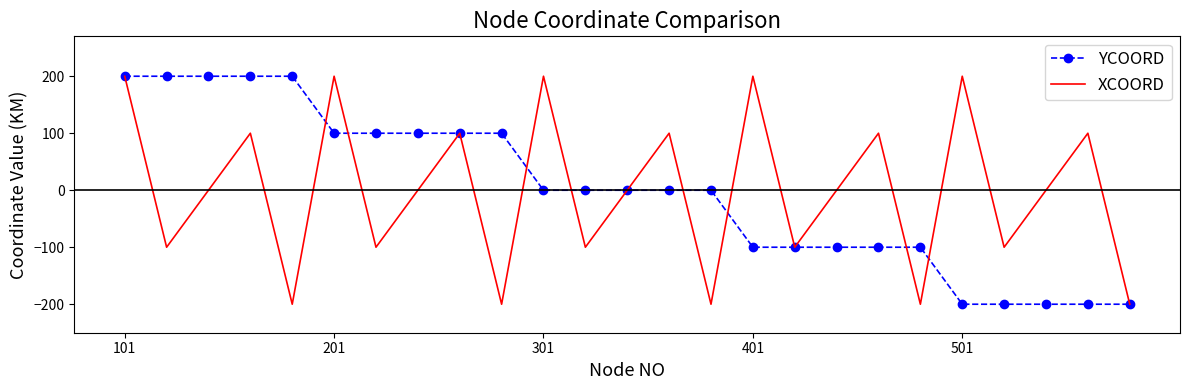

What is the maximum value shown in the chart?

200